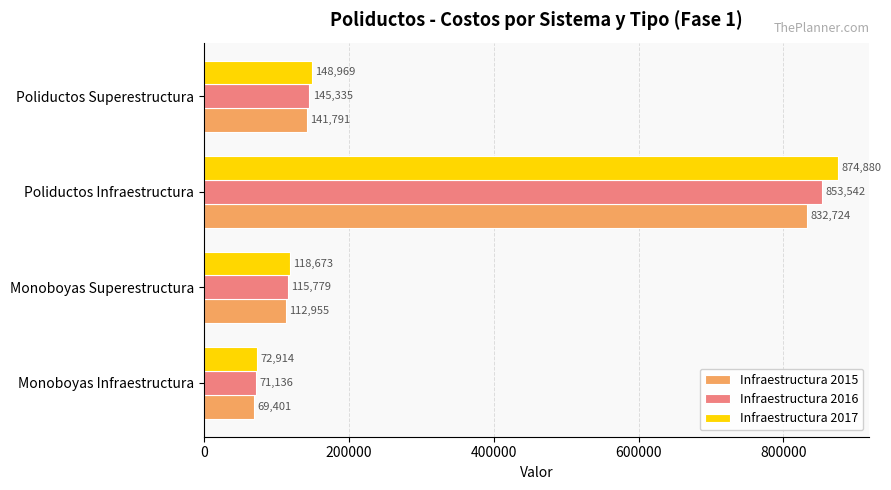

At how many categories does at least one series exceed 83223?

3